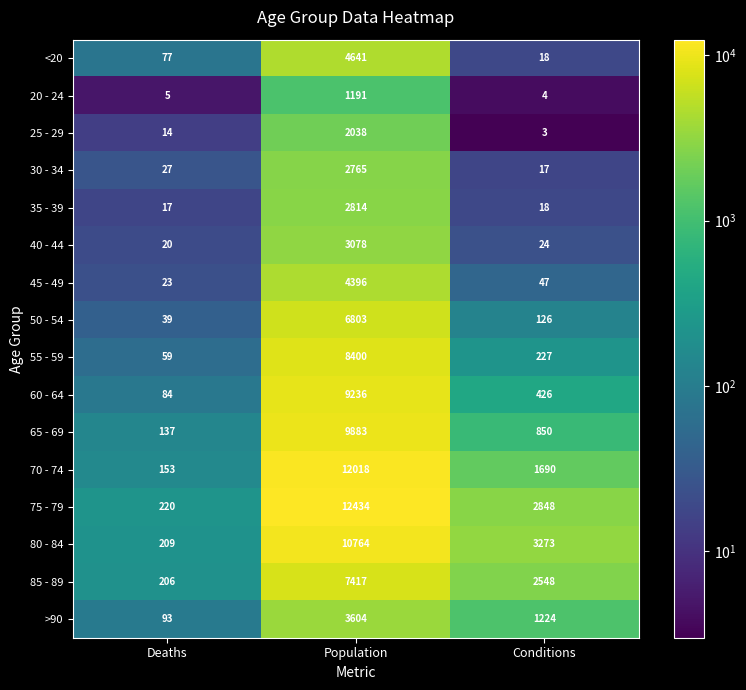

True or false: 50 - 54 has a value of 39 at Deaths.

True